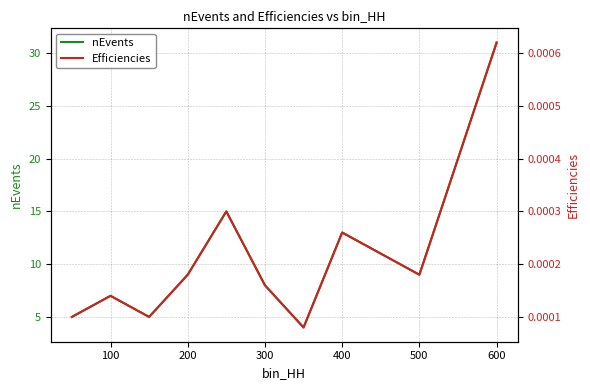

What position from the right is 100?

9